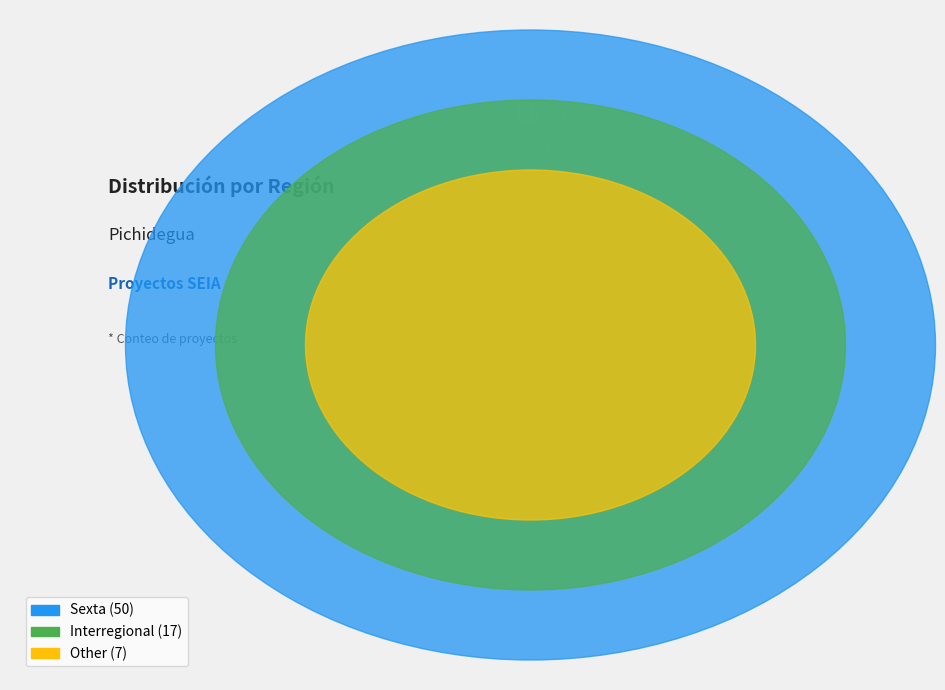

Is there a majority slice in this chart?

Yes